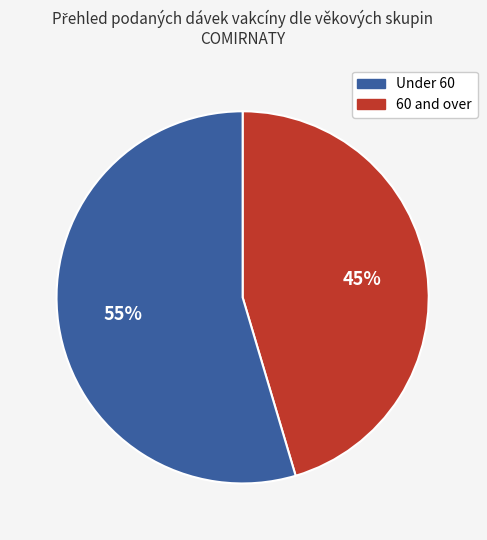

To the nearest percent, what is the average slice percentage?

50%